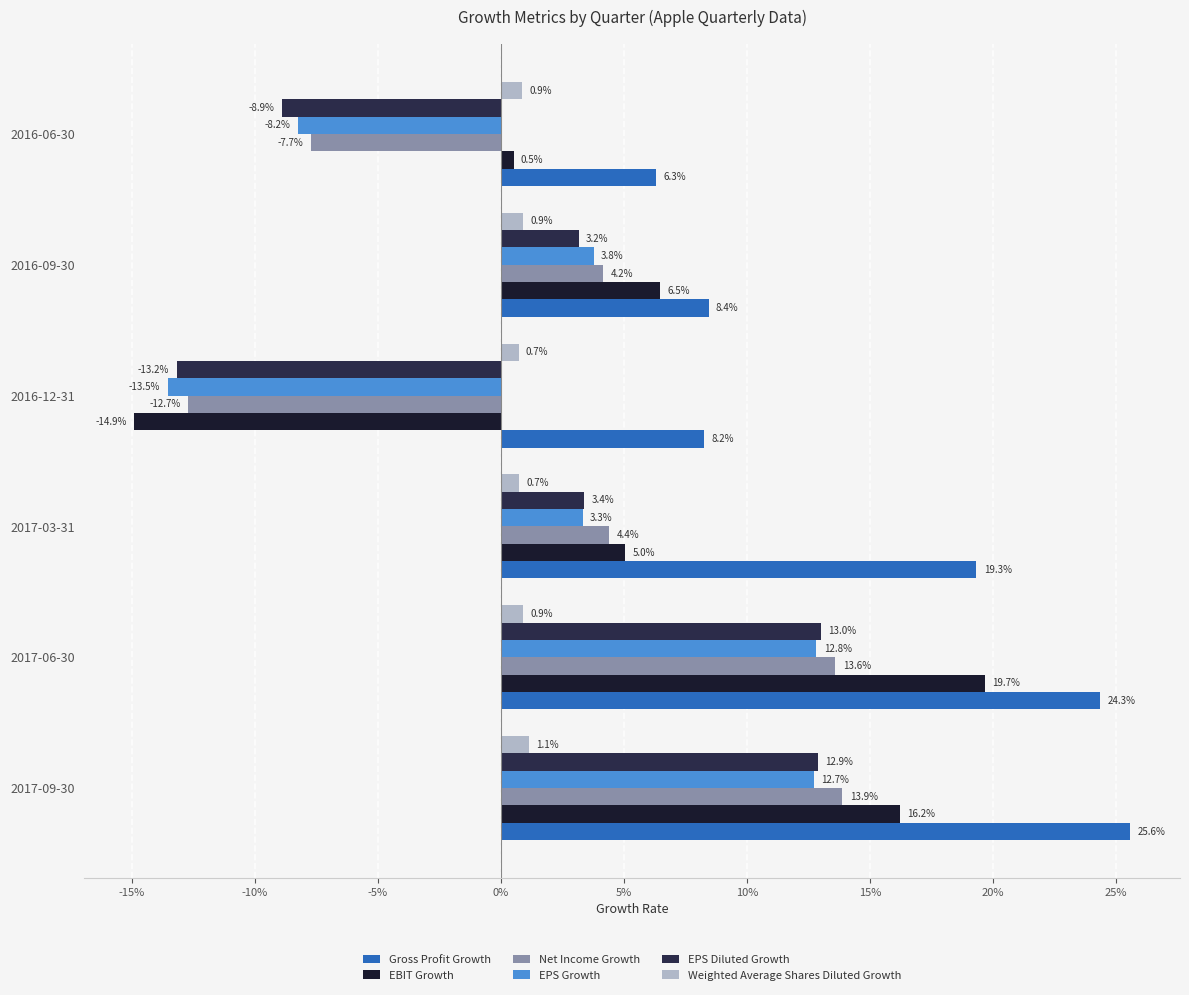

What is the sum of all EBIT Growth values?

0.3